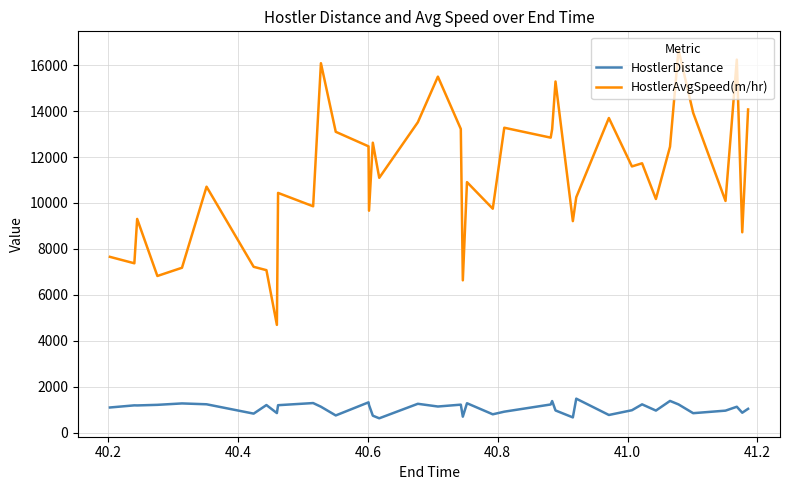

True or false: HostlerAvgSpeed(m/hr) and HostlerDistance intersect in this chart.

False